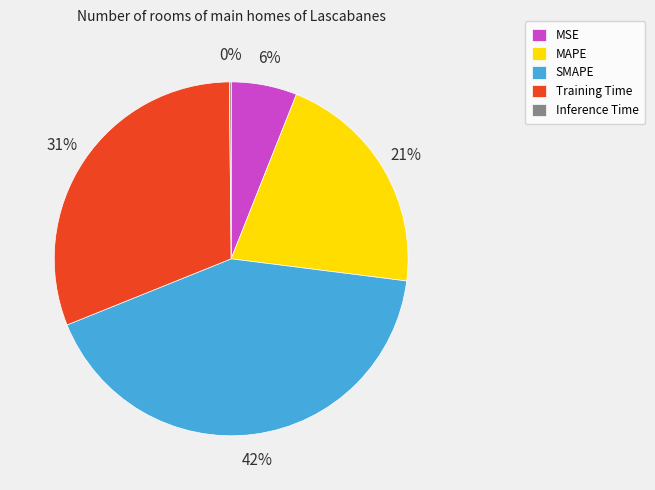

To the nearest percent, what is the difference between the largest and smallest slice percentages?

42%